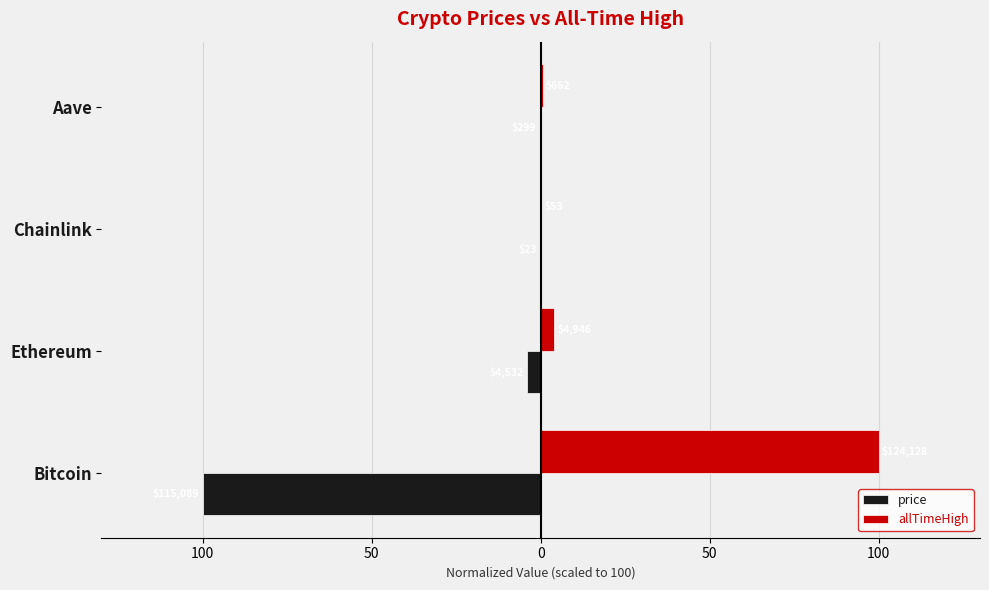

Rank the series by their maximum value, from lowest to highest.

price, allTimeHigh